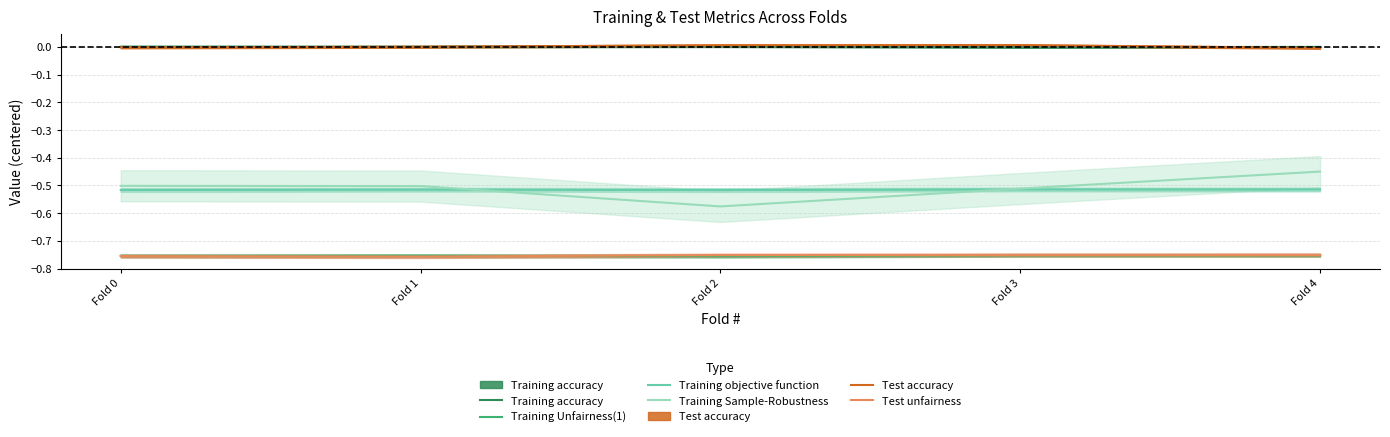

At which label does Test accuracy reach its minimum?

Fold 4